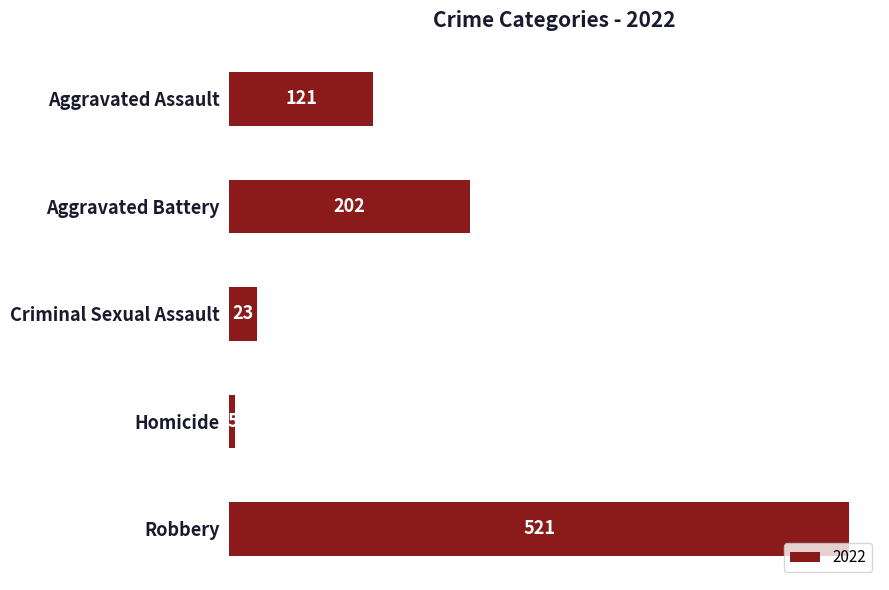

Which has a higher value, Homicide or Aggravated Battery?

Aggravated Battery